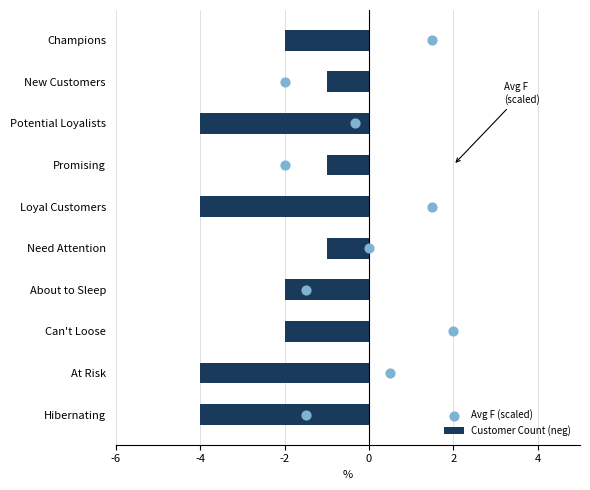

Which series has the widest spread of Y values?

Avg F (scaled)